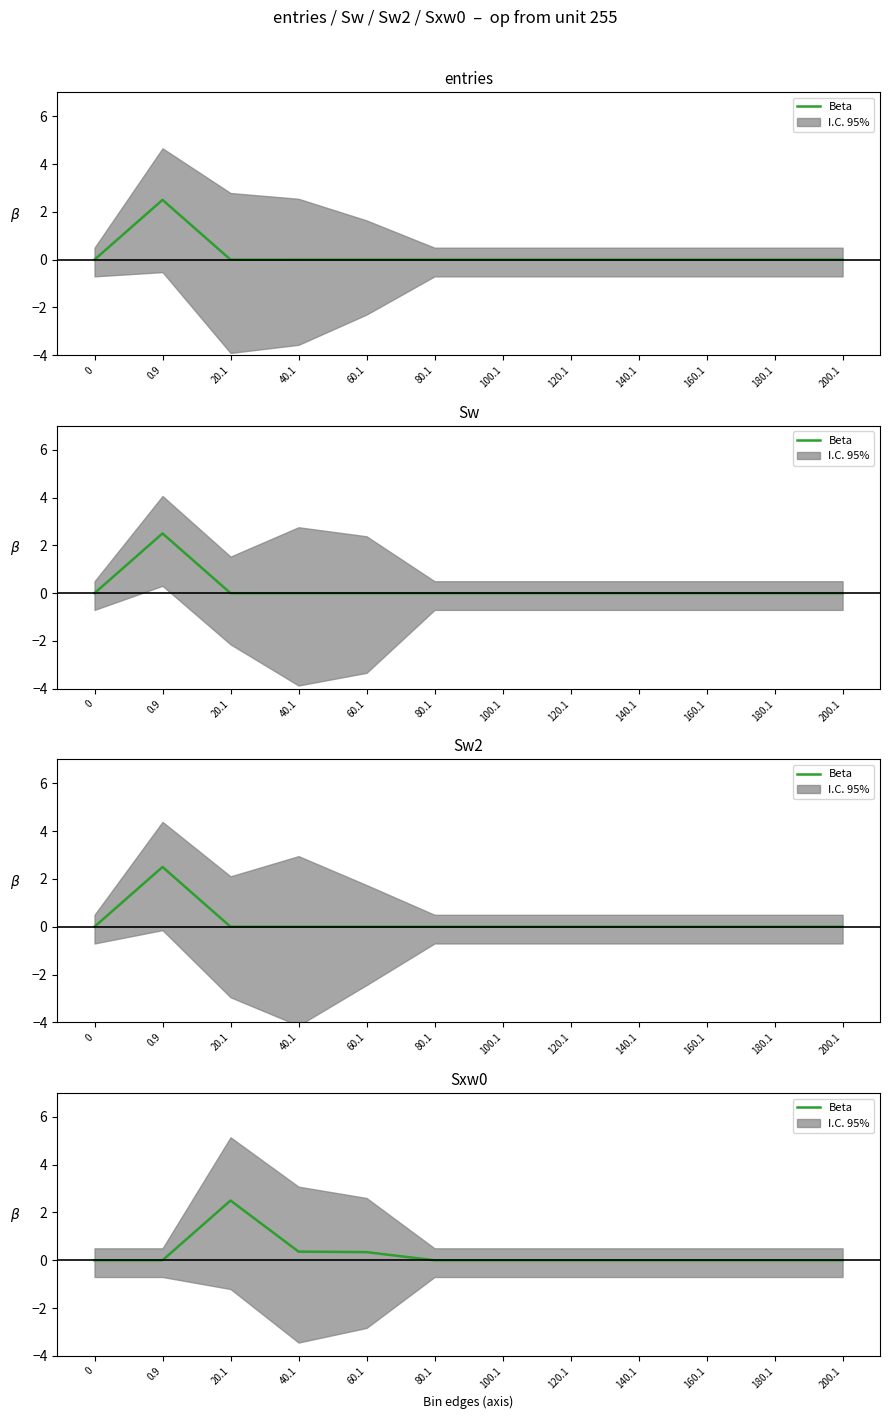

The value at 60.1 is 0.3. True or false?

True